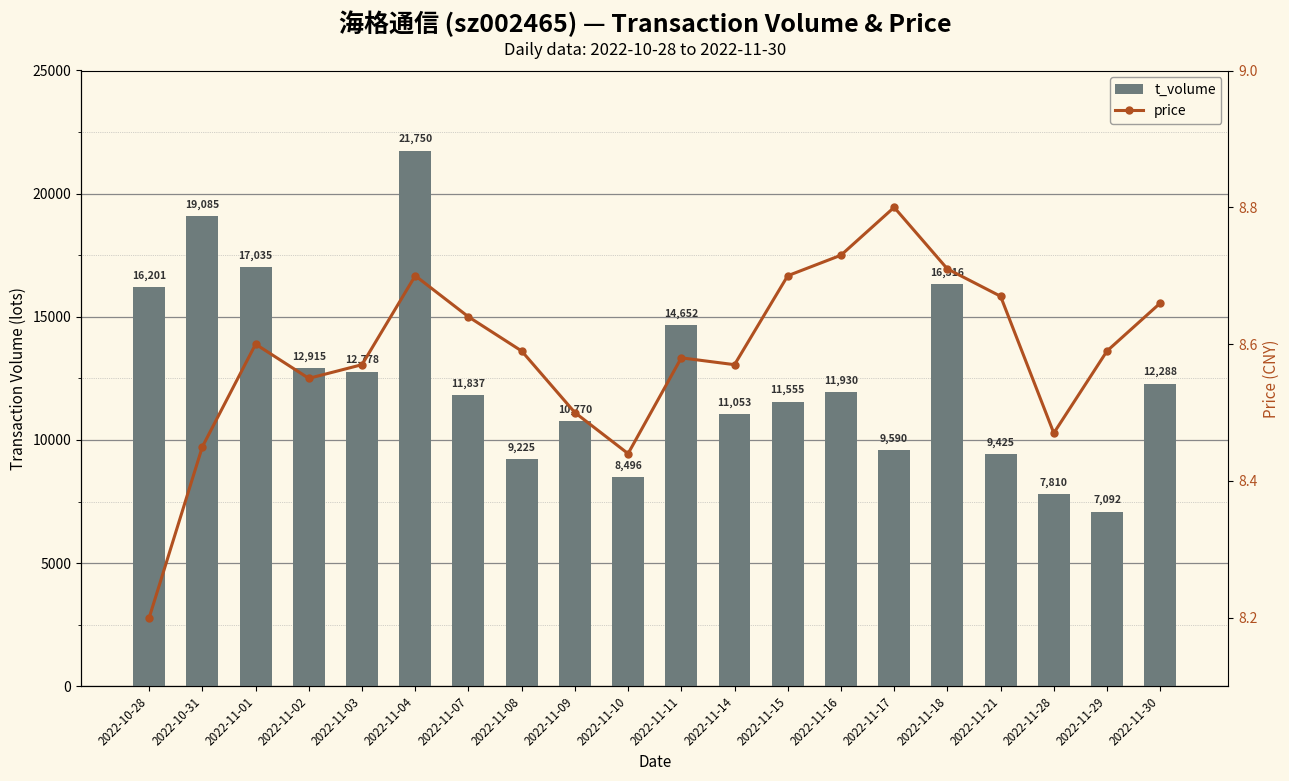

Does the chart contain any negative values?

No